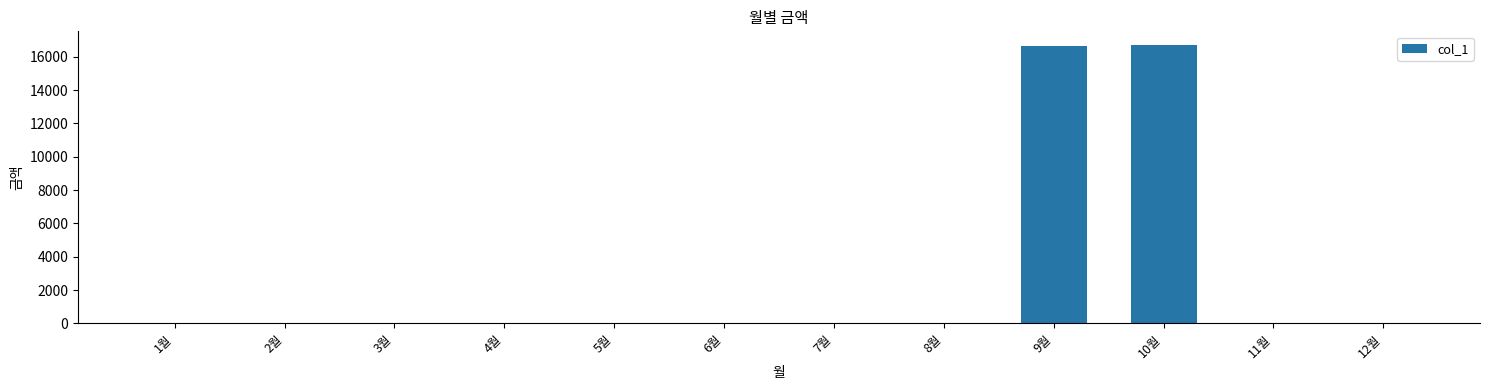

What is the average value?

2778